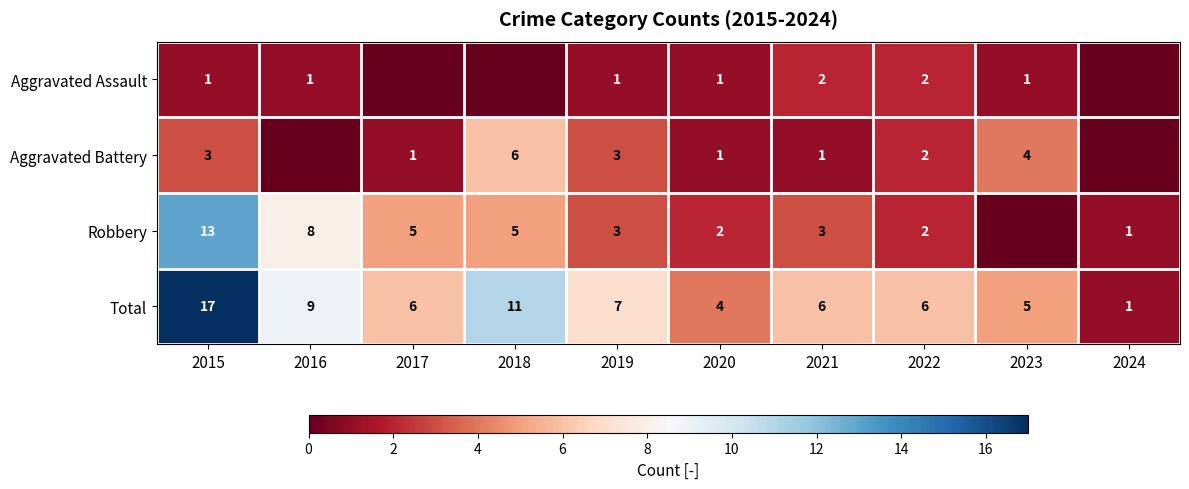

The Robbery series shows 6 at 2016. True or false?

False